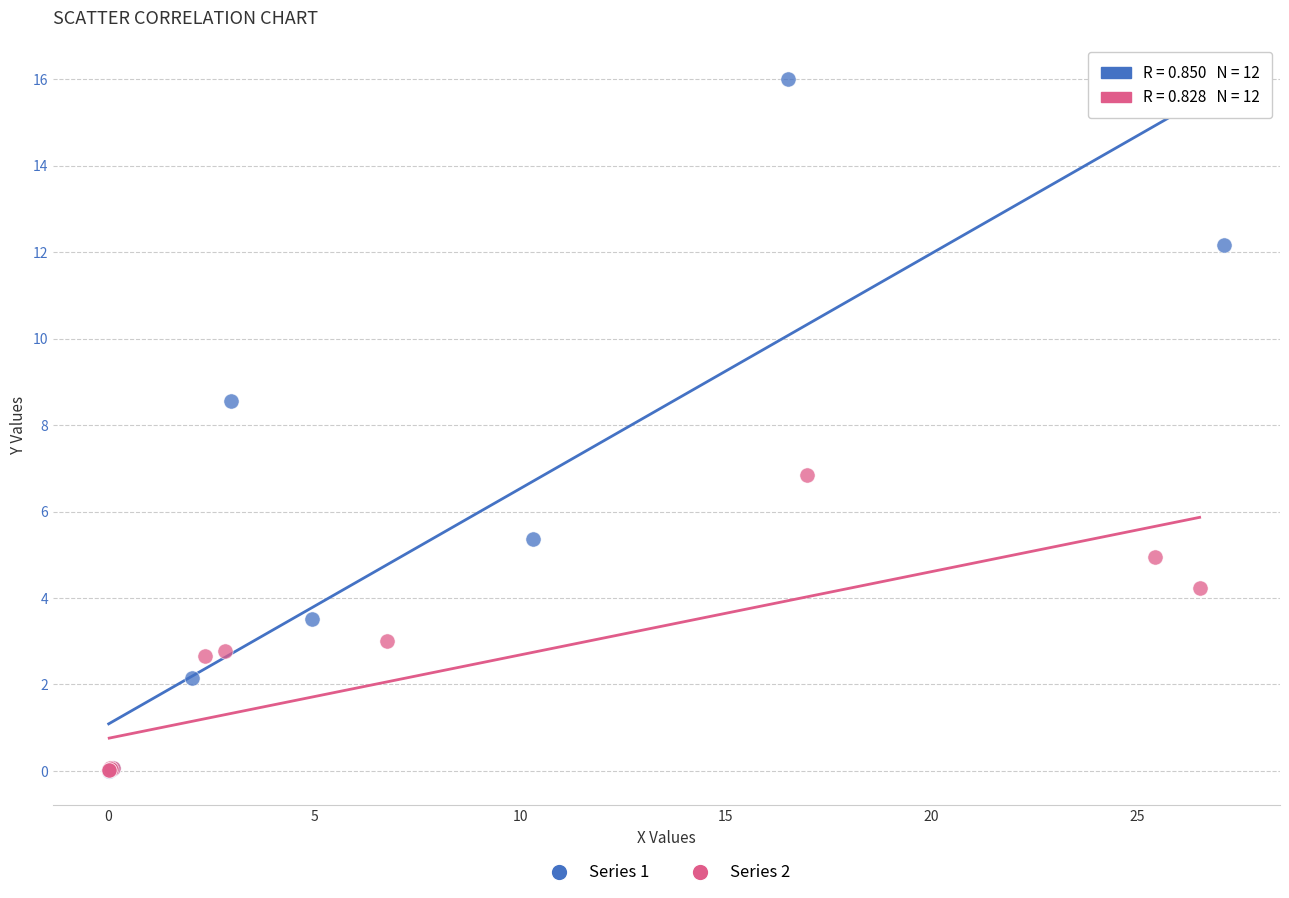

What are all the series names shown in the legend?

Series 1, Series 2